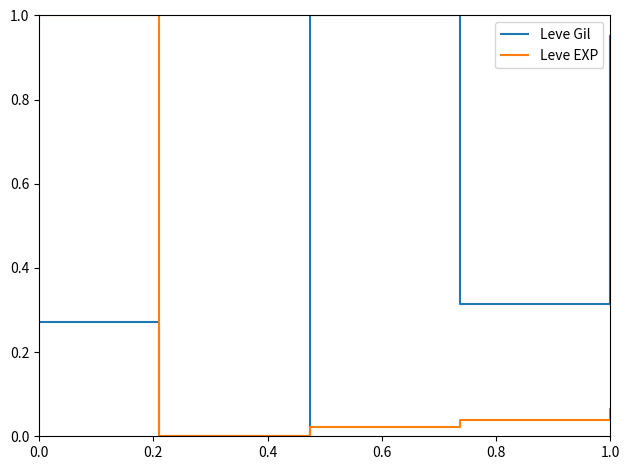

Count the number of data series in this chart.

2